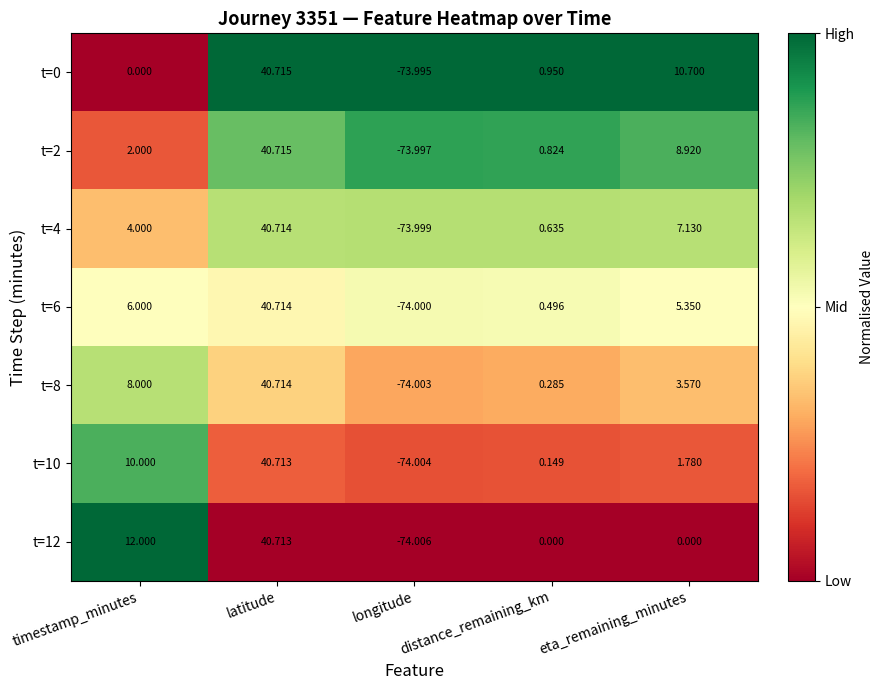

Which category has the lowest value in the t=2 series?

longitude